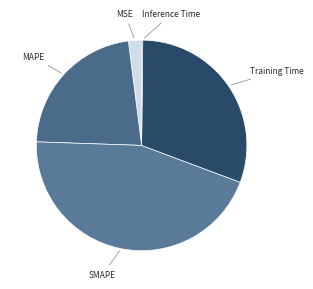

Between Training Time and MAPE, which is larger?

Training Time